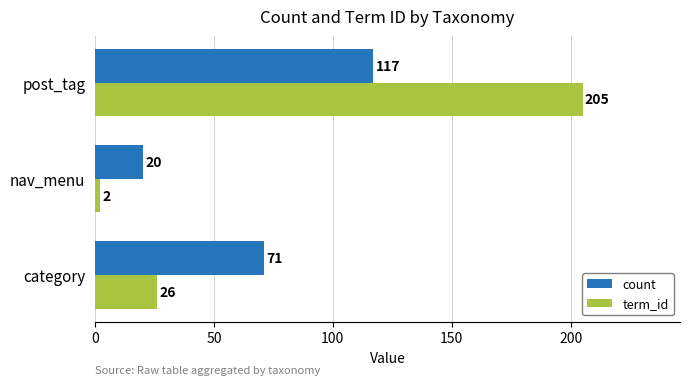

What are all the series names shown in the legend?

count, term_id